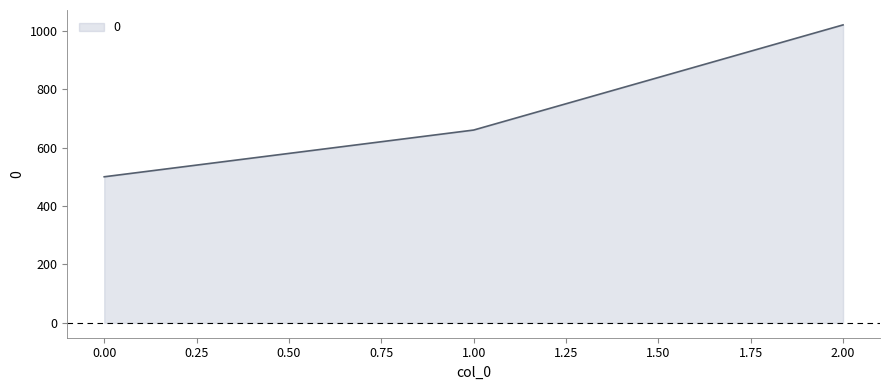

Approximately how many times larger is the value at 2.00 compared to 1.00?

1.5